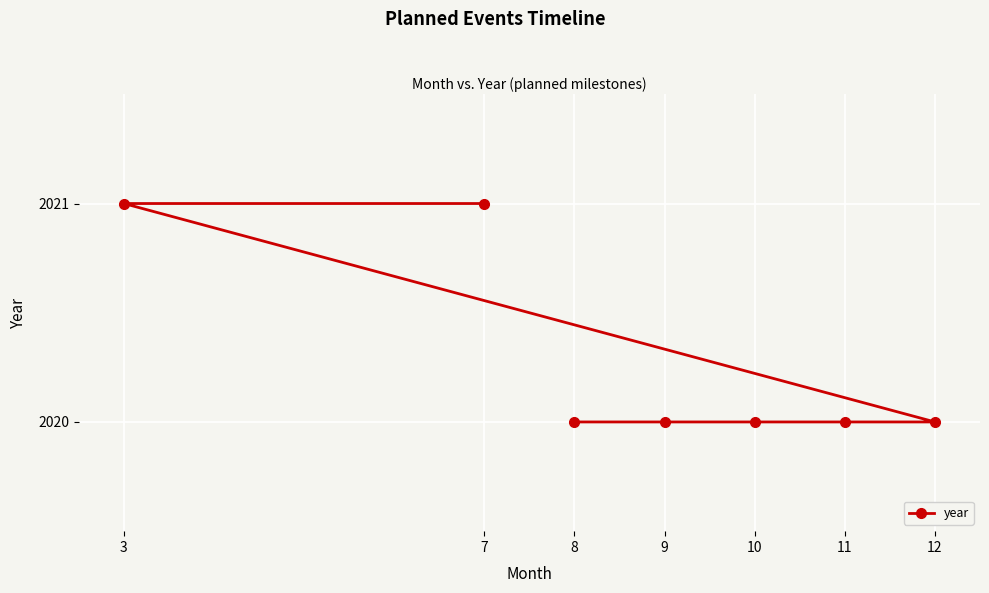

Approximately how many times larger is the value at 3 compared to 12?

1.0